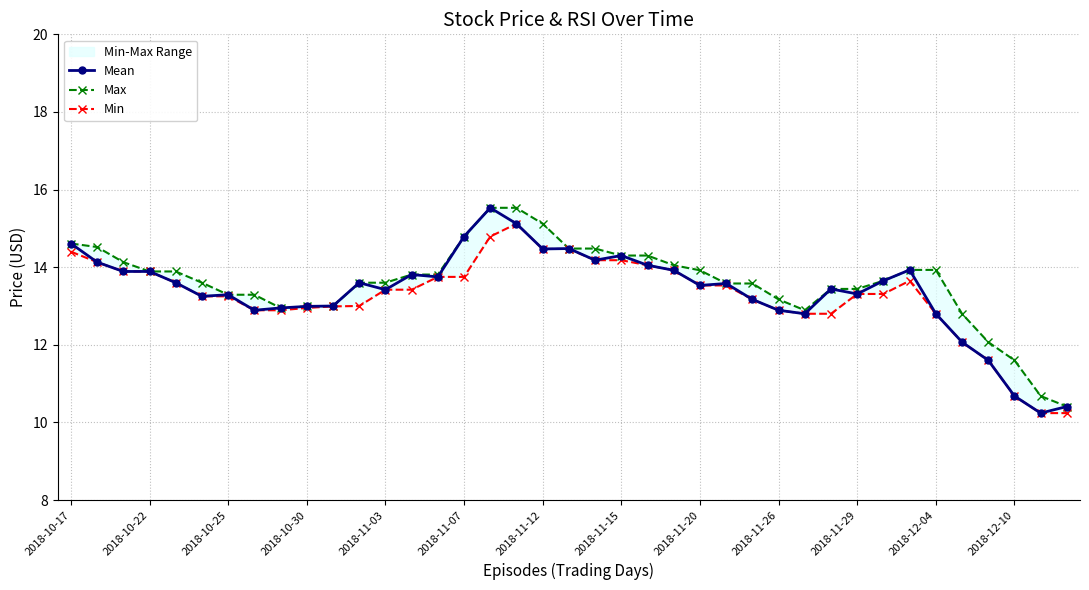

The Min series shows 11.6 at 35. True or false?

True